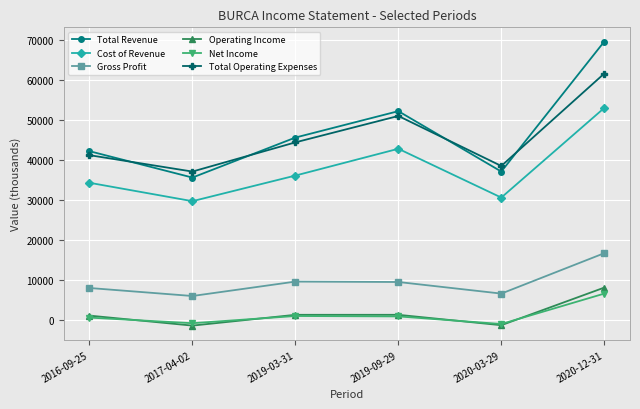

Does the chart have visible grid lines?

Yes